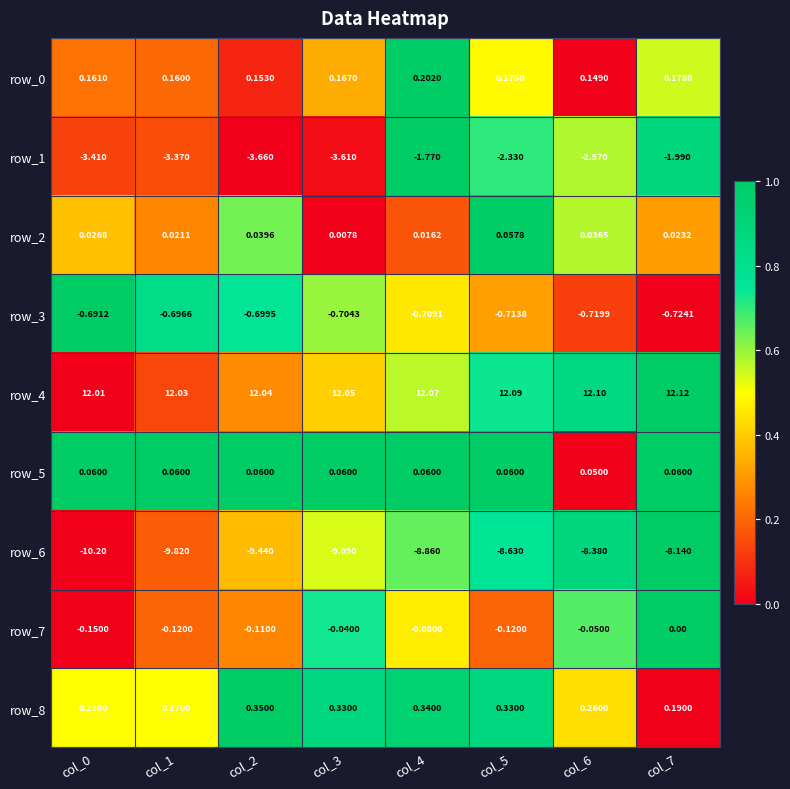

What is the sum of the row_7 values at col_0 and col_4?

-0.2